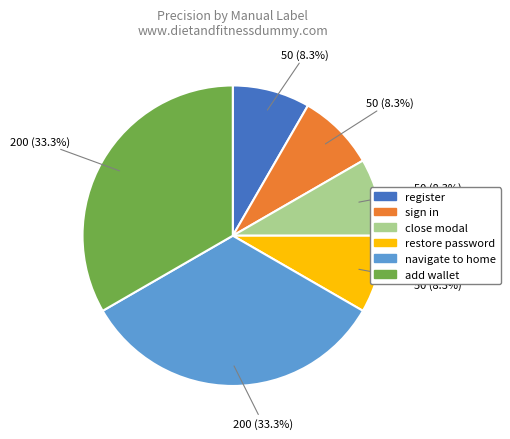

Is there any slice that represents more than half of the pie?

No